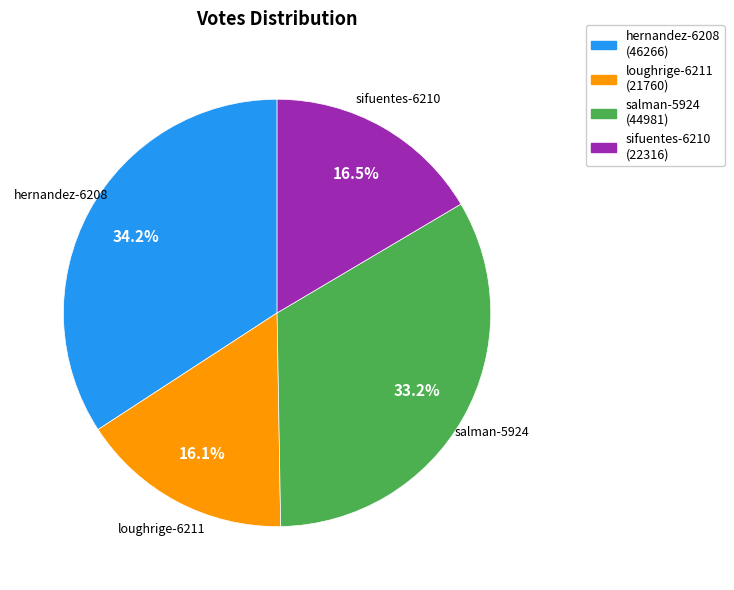

Combined, what portion of the pie is sifuentes-6210 and loughrige-6211?

32.6%